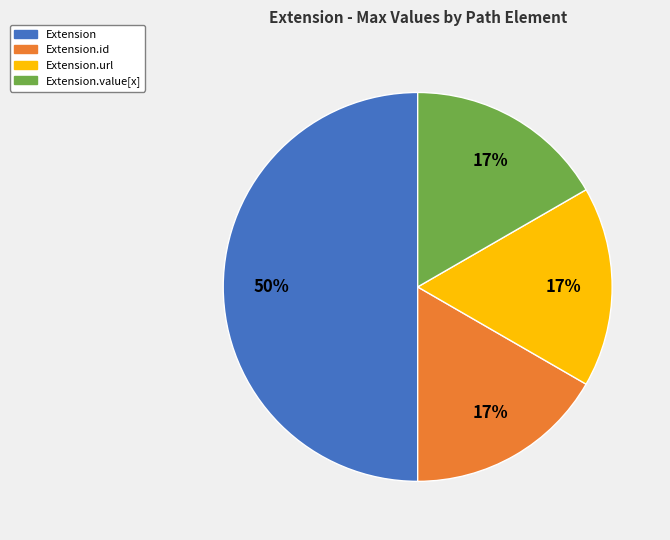

Which category has the biggest portion of the pie?

Extension